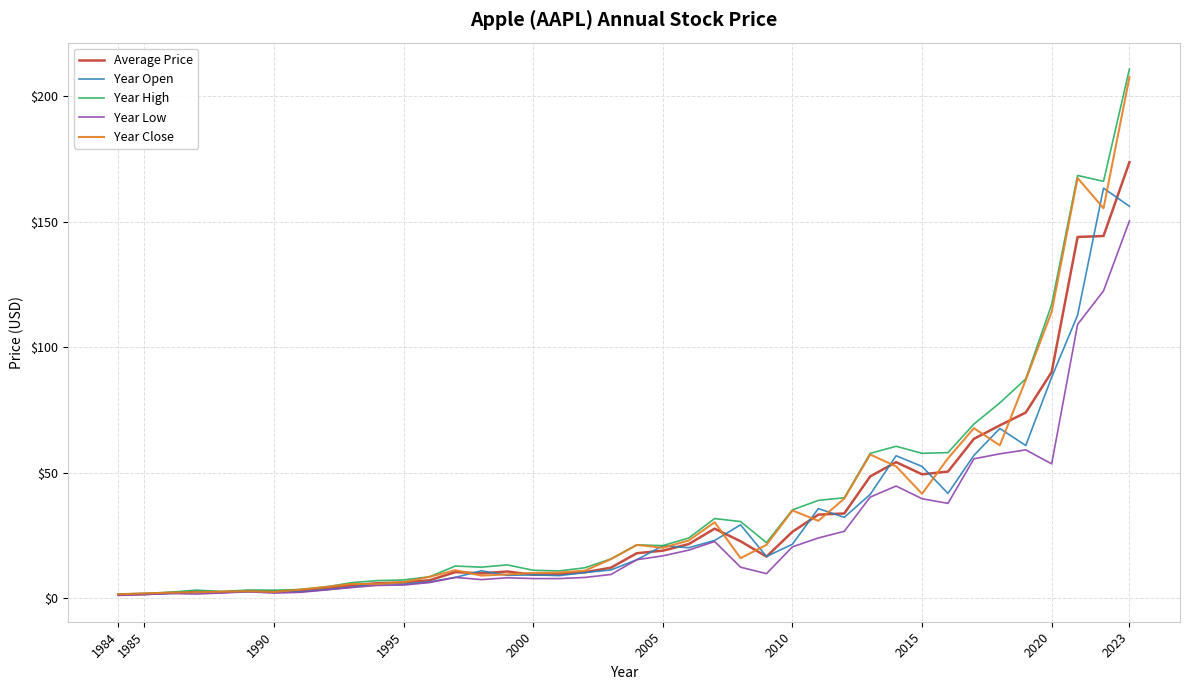

Which category has the lowest value across all series?

1984